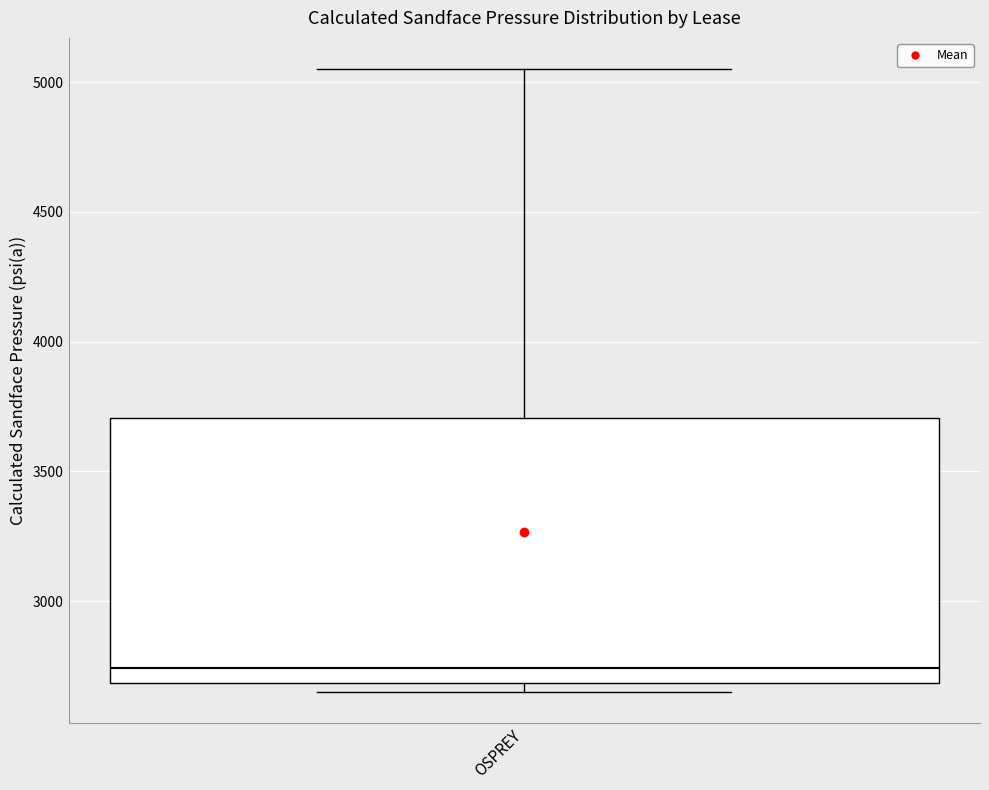

Transcribe this box plot: give where the median line is, the range the box spans, and where the two whiskers end, as read against the y-axis. The values are not printed on the chart, so give them approximately, as read against the axis.

median 2750, box 2700 to 3700, whiskers 2650 to 5050